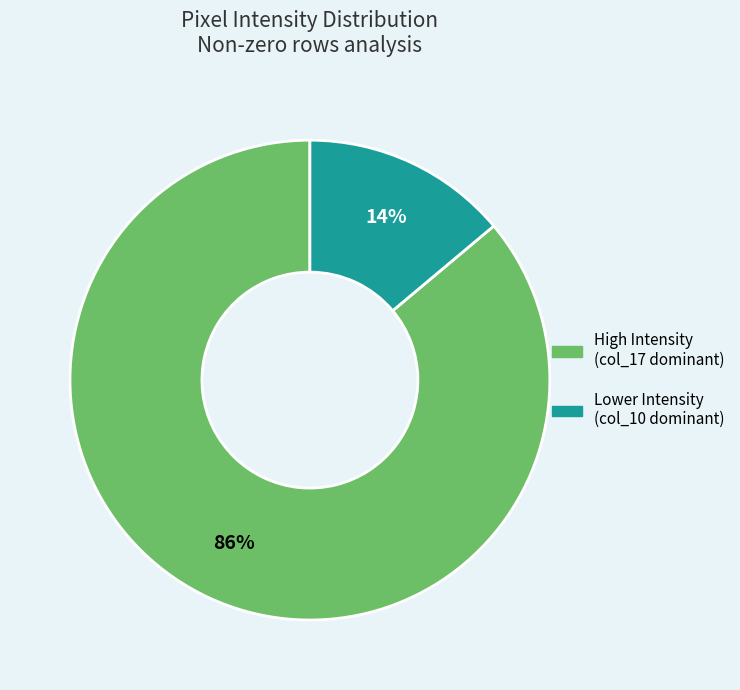

To the nearest percent, what is the average slice percentage?

50%